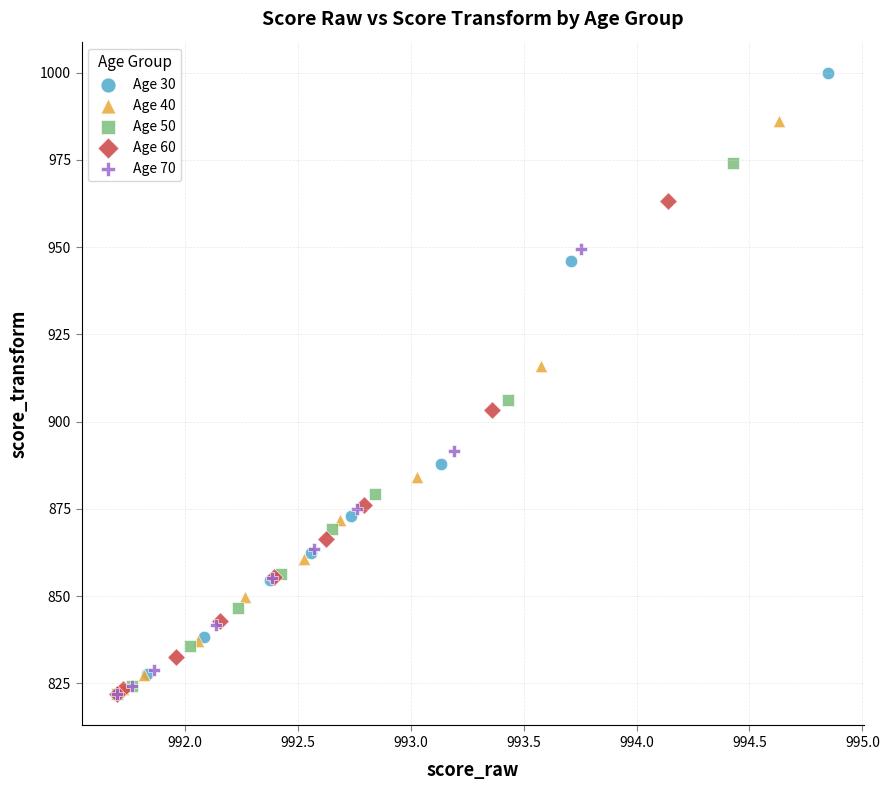

Which series has the largest Y range (max minus min)?

Age 30